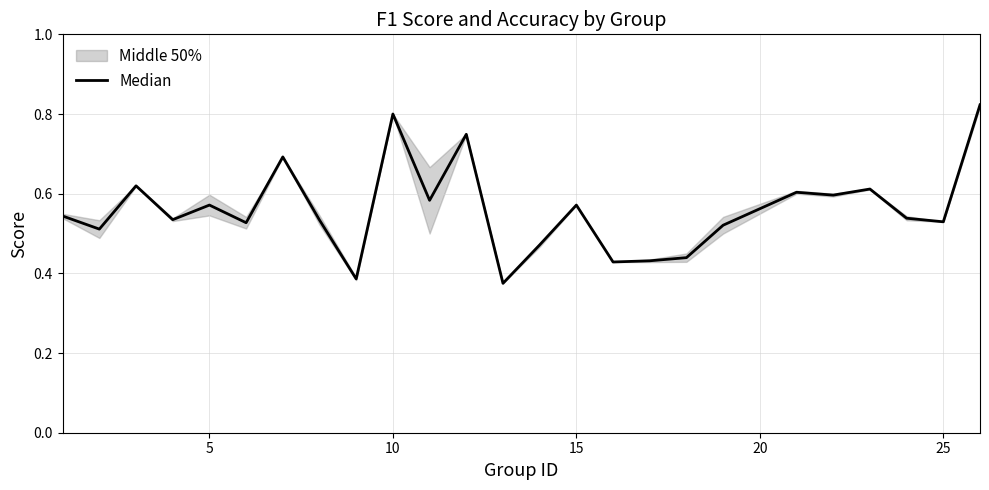

What is the difference between the maximum and minimum values?

0.4